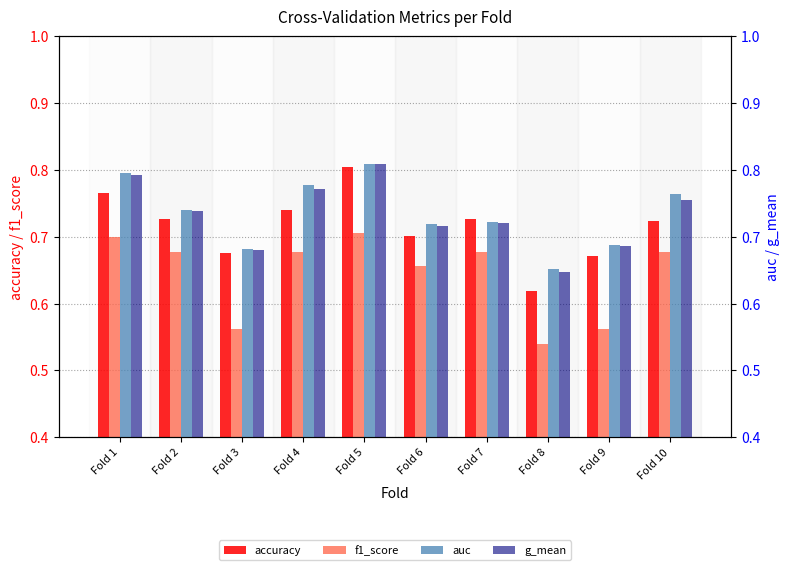

How many categories are shown in the chart?

10